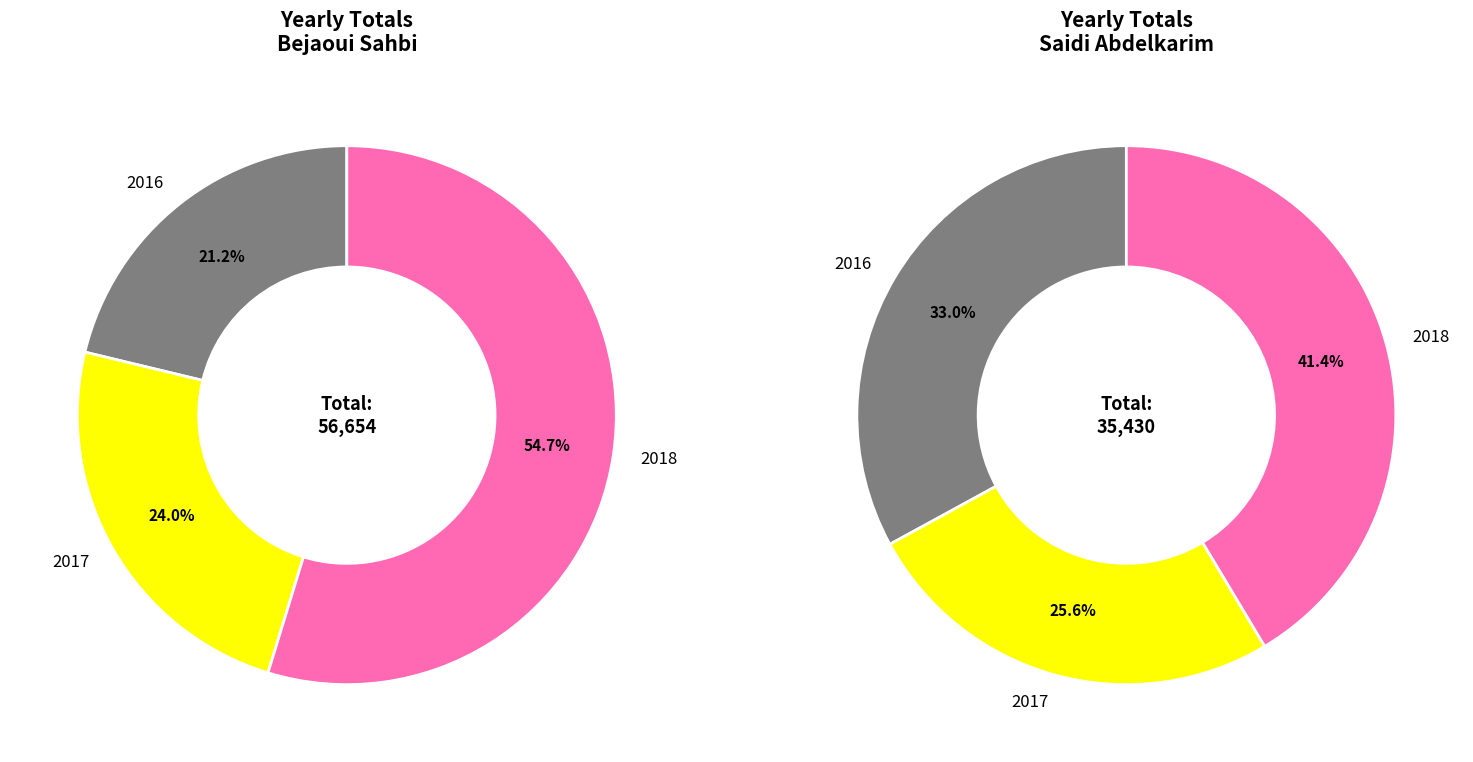

To the nearest percent, what portion does 2018 represent?

55%